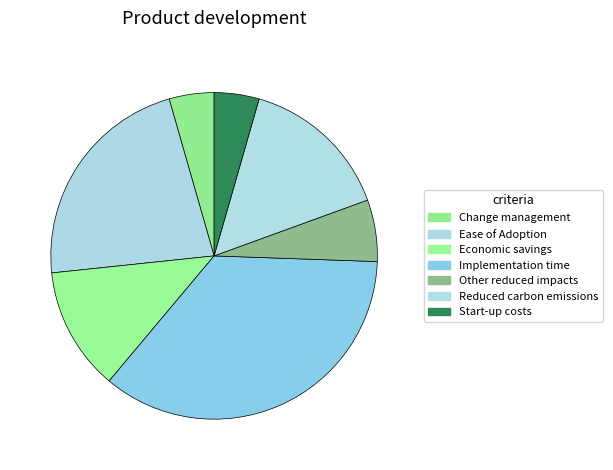

How many segments does this pie chart have?

7